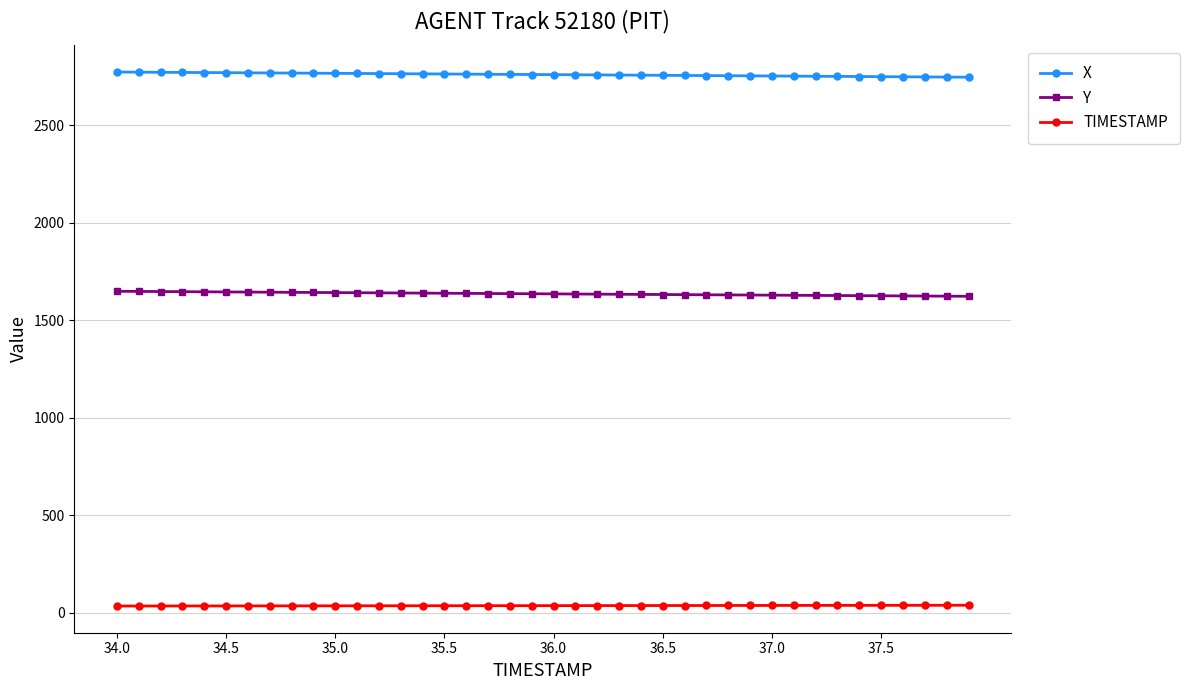

What is the minimum value shown in the chart?

34.0